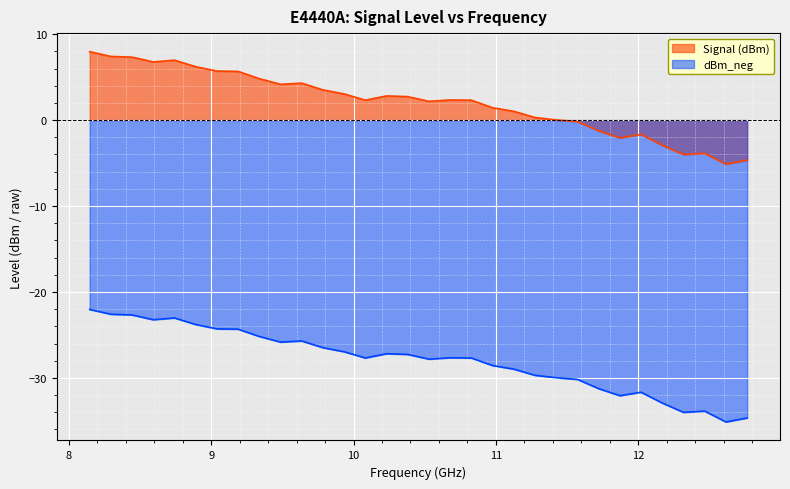

List the series in order of their peak value, highest first.

Signal (dBm), dBm_neg